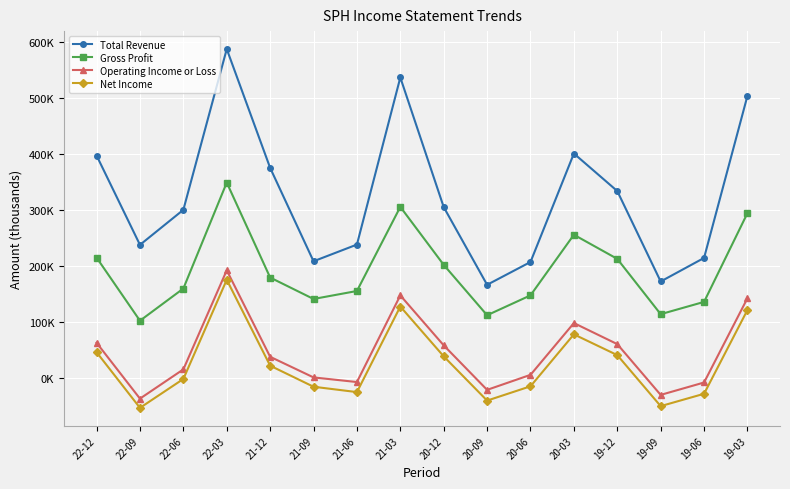

Is this an area chart (filled region under the line)?

No